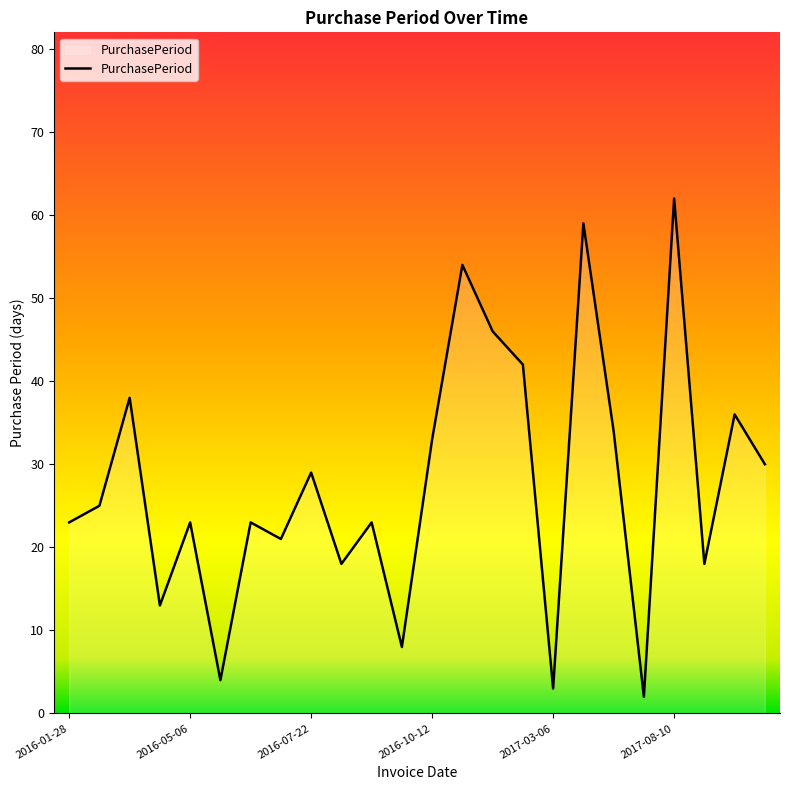

What is the difference between the maximum and minimum values?

60